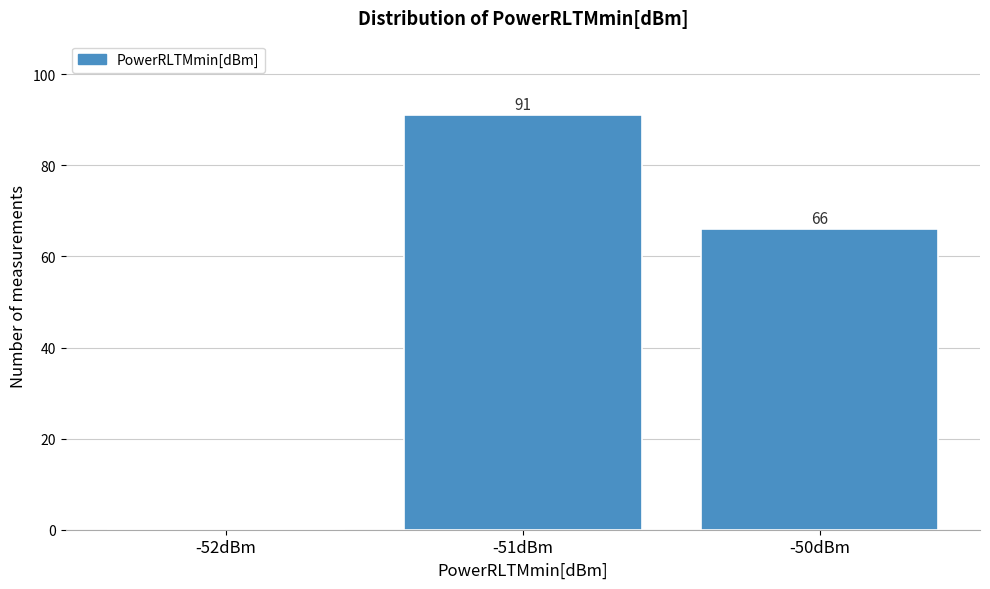

Reading right to left, list all the values displayed in this chart.

-50dBm=66	-51dBm=91	-52dBm=0